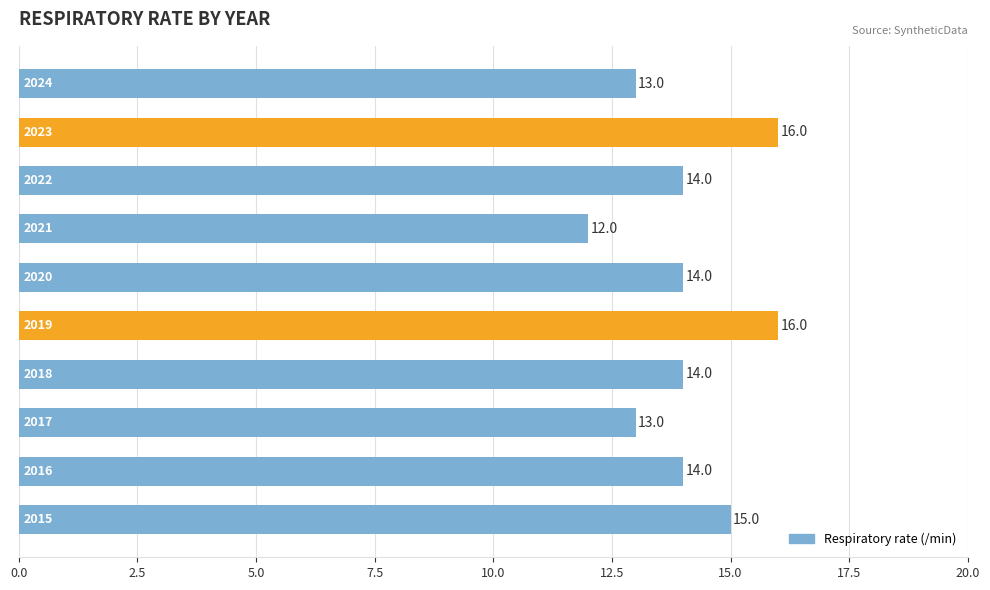

How many values are between 13 and 15?

7